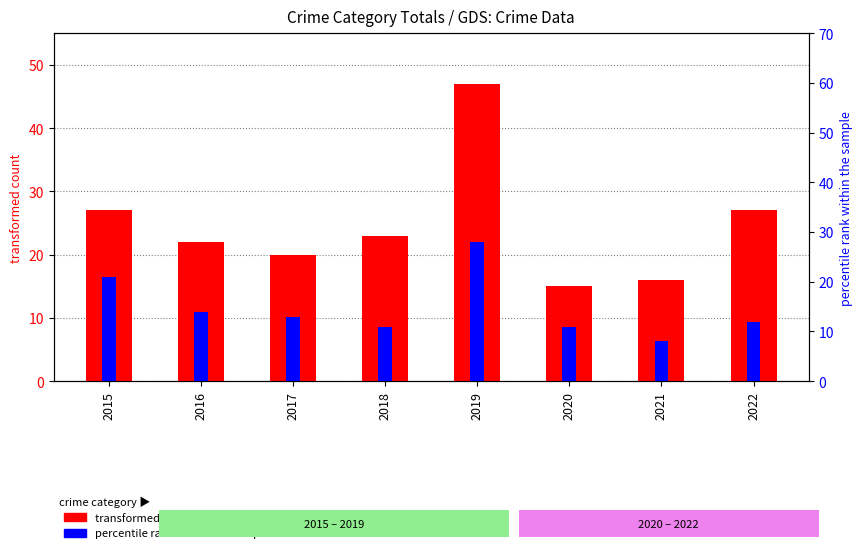

What is the difference between the highest and lowest values at 2021?

8